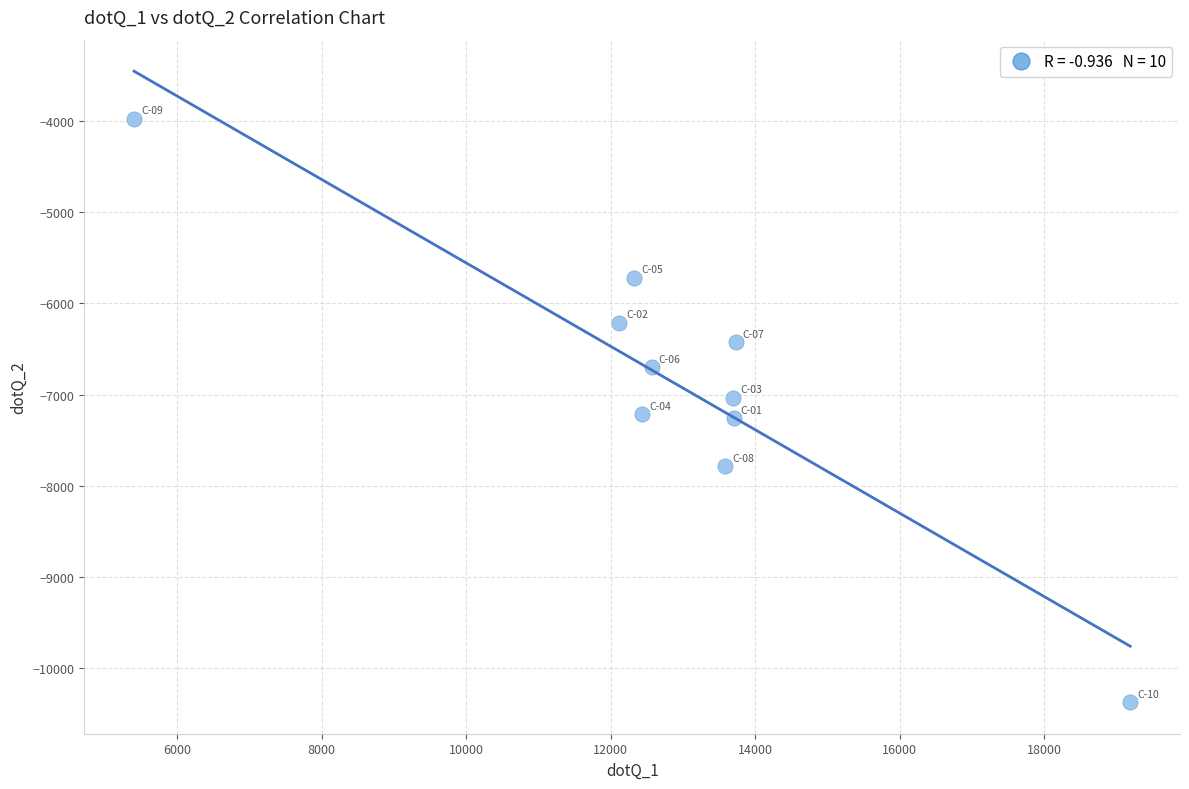

What is the average X value?

12872.0